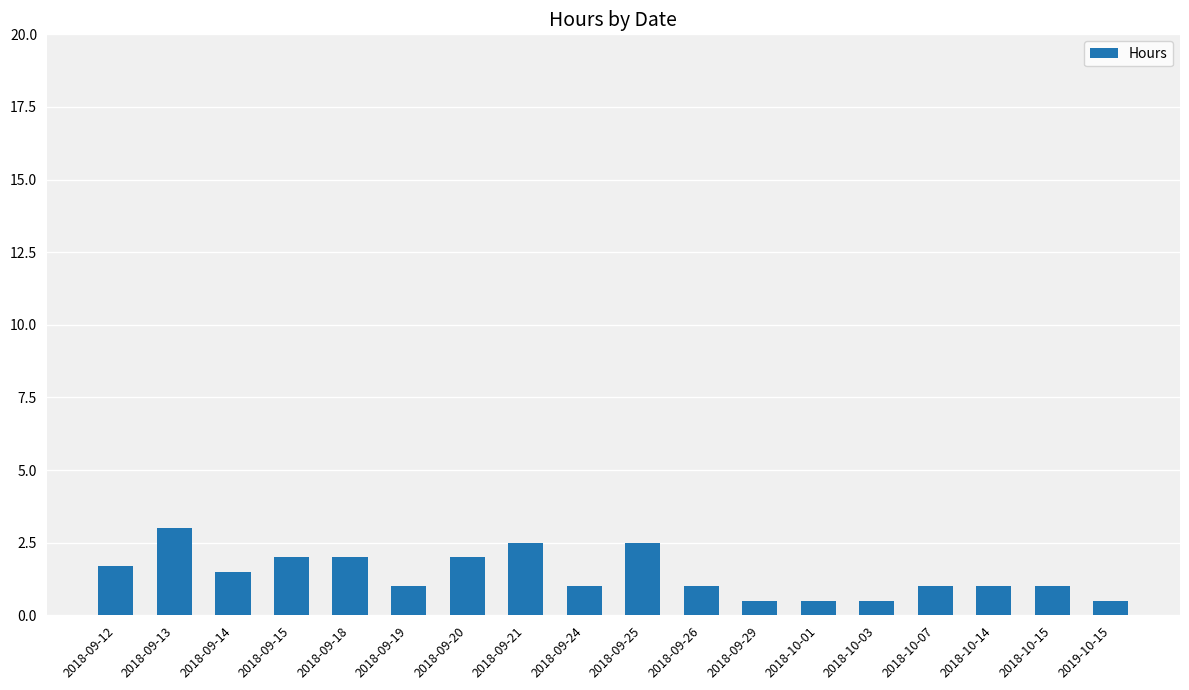

Does the chart contain stacked bars?

No